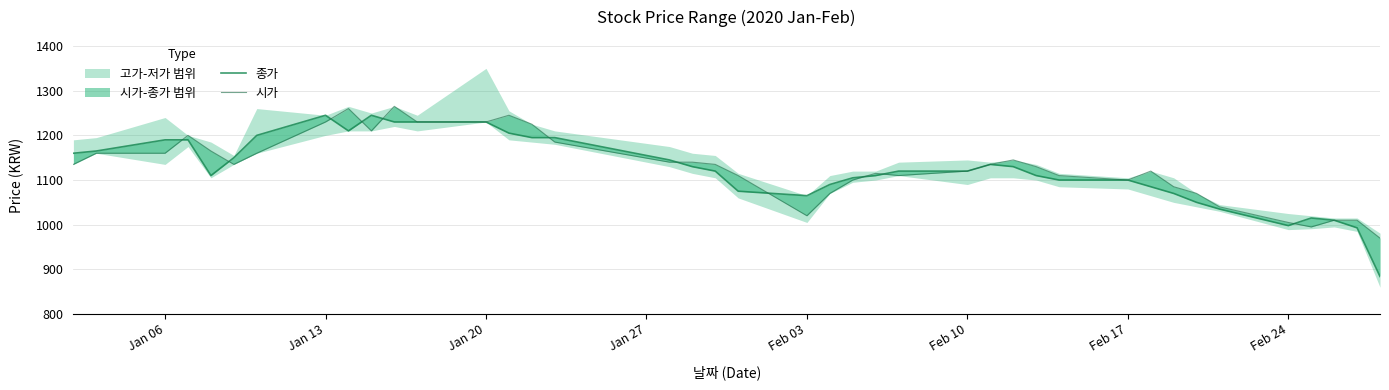

True or false: 종가 has more than 2 points higher than both neighbors.

True